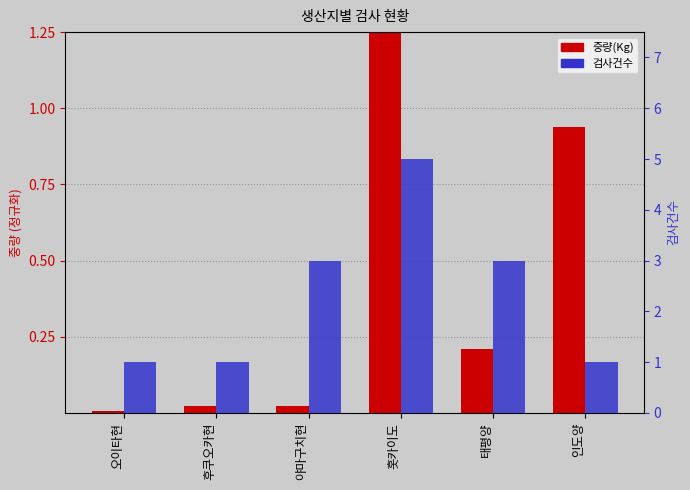

List the series in order of their peak value, highest first.

검사건수, 중량(Kg)